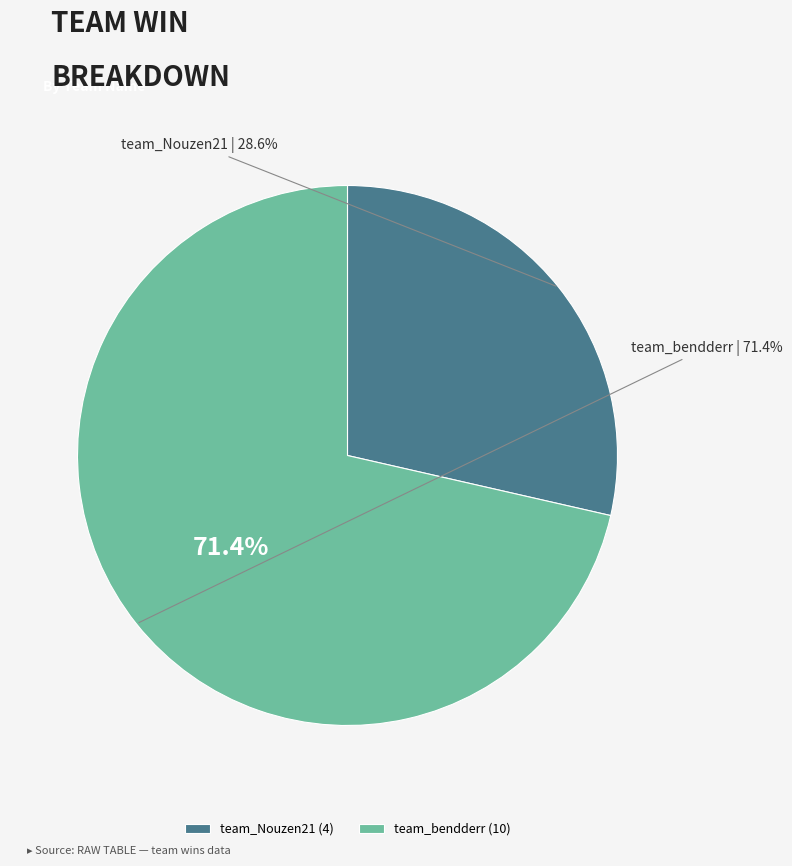

Which has a higher value, team_Nouzen21 or team_bendderr?

team_bendderr